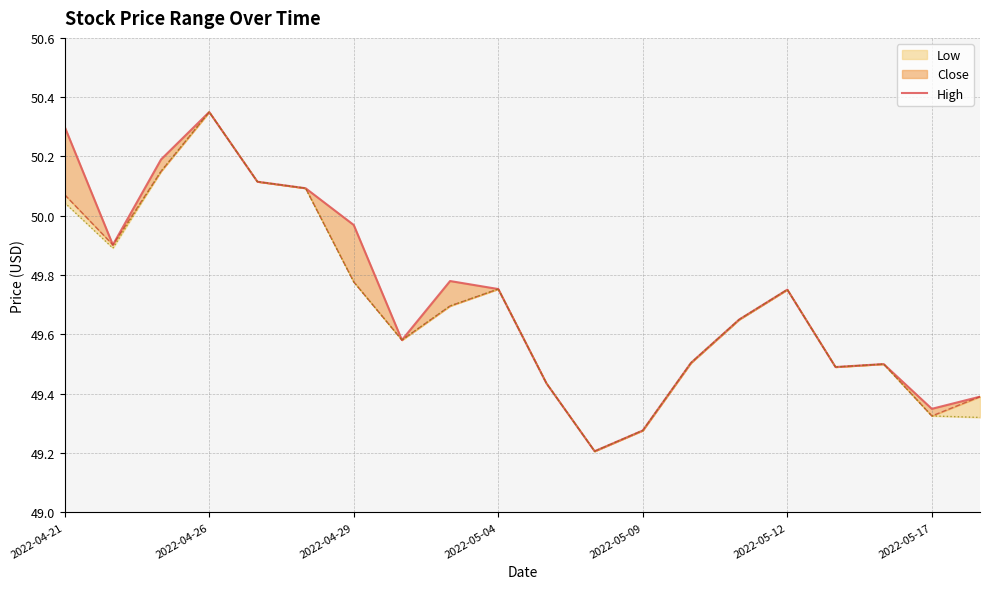

Reading left to right, transcribe all the data shown in this chart.

50.3	49.9	50.2	50.3	50.1	50.1	50.0	49.6	49.8	49.8	49.4	49.2	49.3	49.5	49.7	49.8	49.5	49.5	49.3	49.4